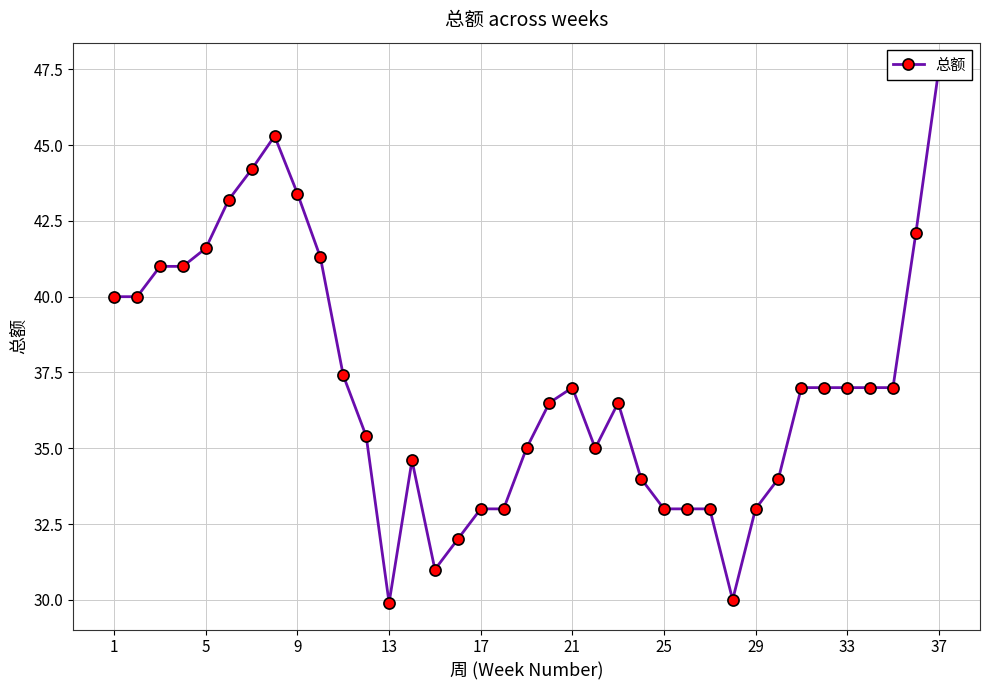

At which label does the data first exceed 37?

1